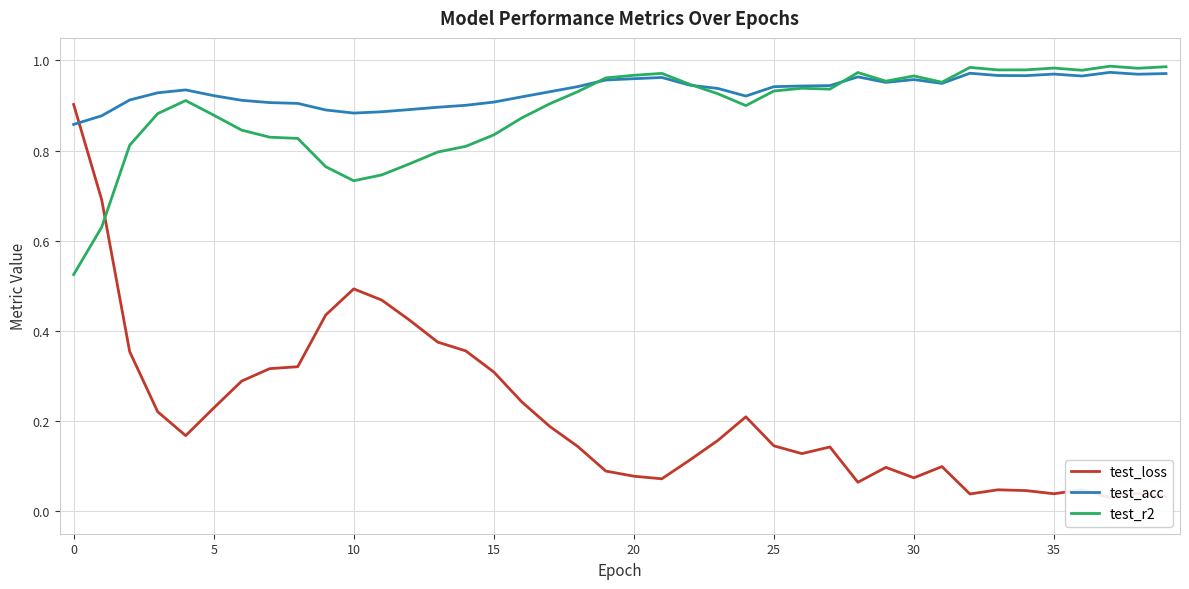

True or false: test_loss and test_r2 intersect in this chart.

True